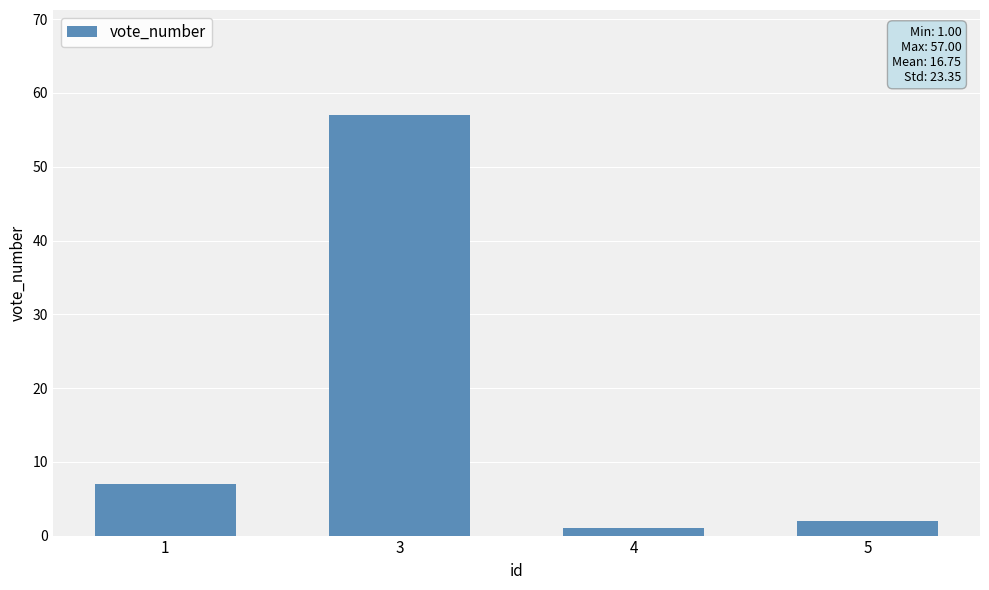

List the labels in order of value, smallest first.

4, 5, 1, 3